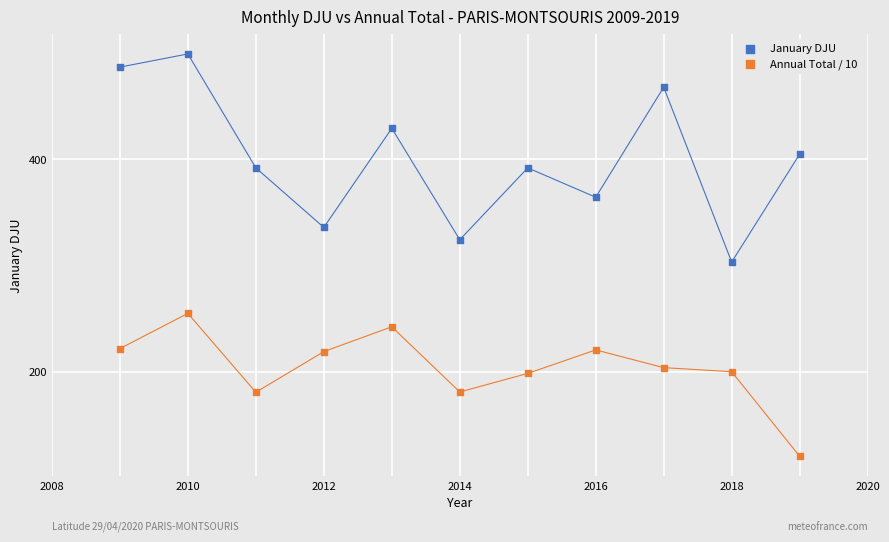

Which series has the largest Y range (max minus min)?

January DJU